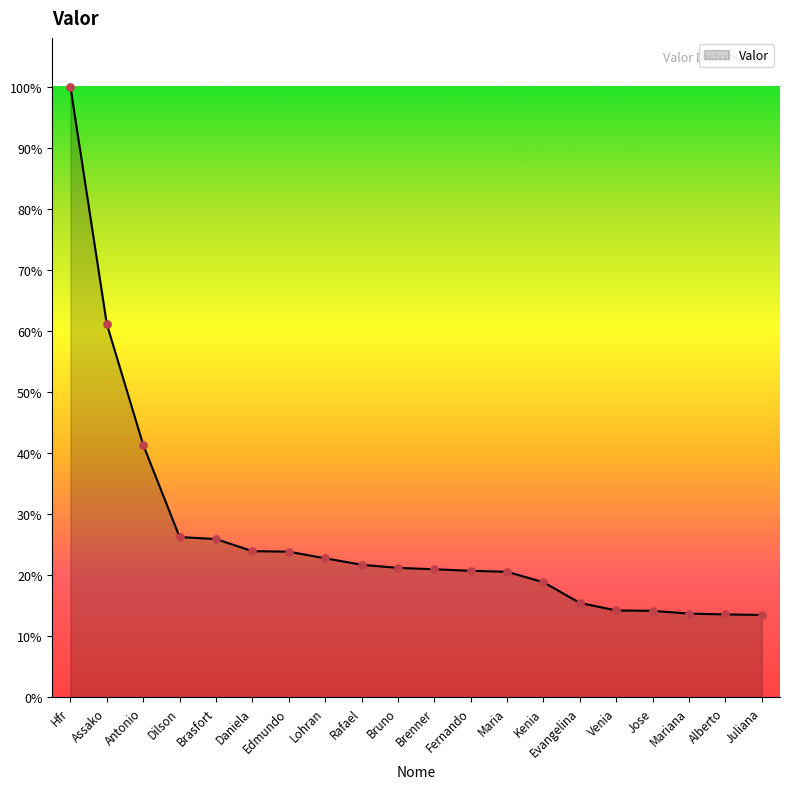

Does the chart have visible grid lines?

No